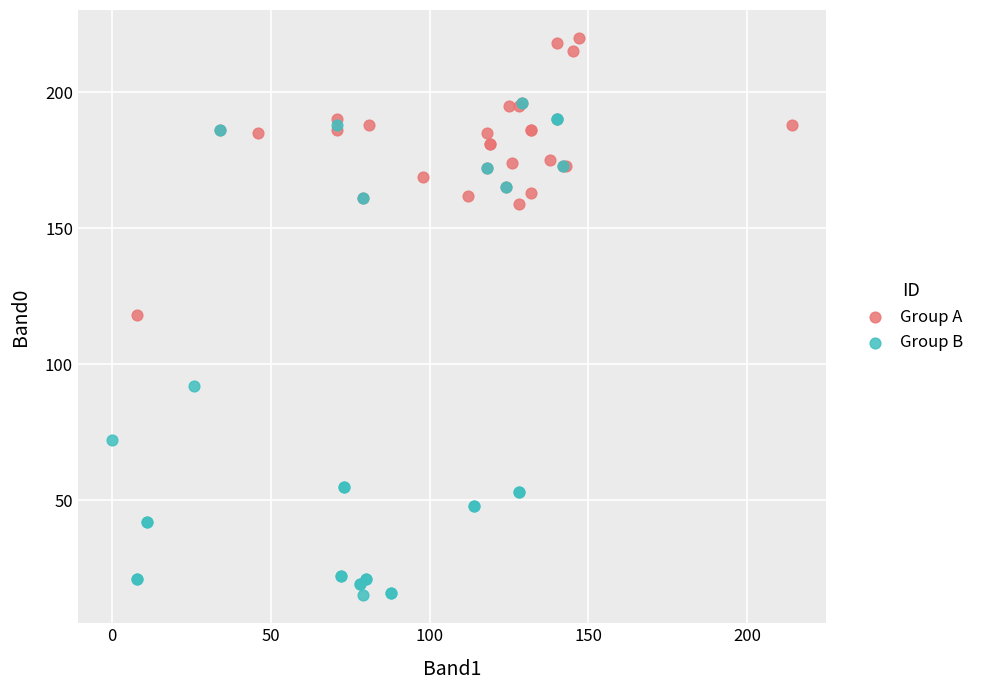

Which series contains the lowest Y value?

Group B